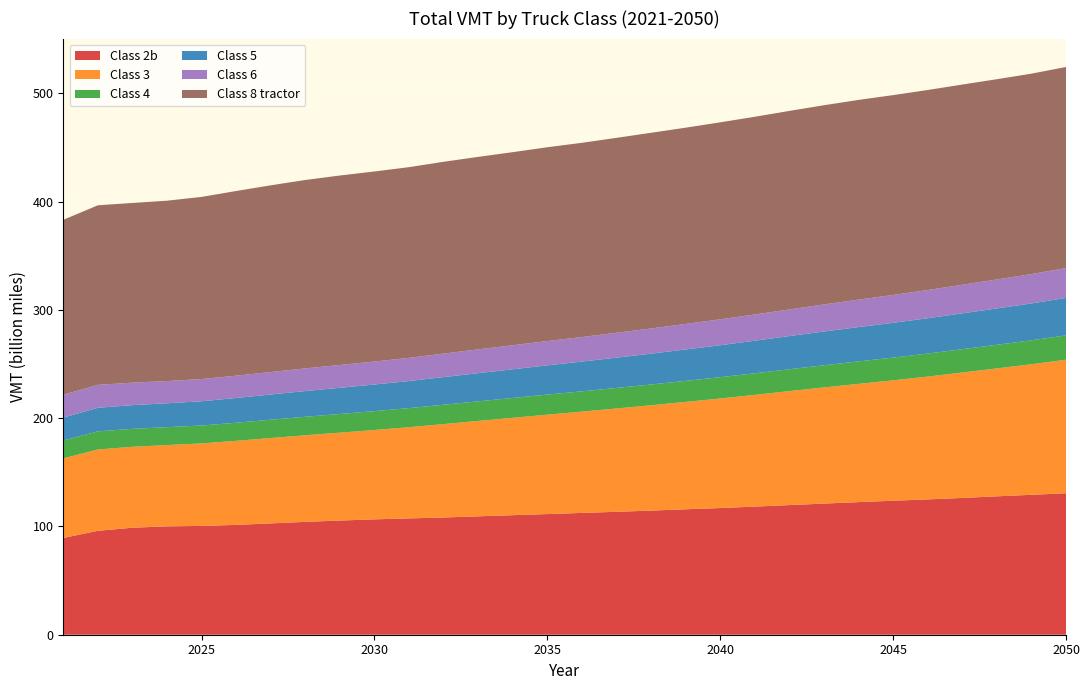

Reading right to left, extract all data points from this chart.

Class 2b: 2050=130641797616	2049=129218124555	2048=127802964994	2047=126310356730	2046=124960976971	2045=123740973616	2044=122464947899	2043=121104573397	2042=119717735523	2041=118310307563	2040=116997355307	2039=115850123693	2038=114627982591	2037=113510538094	2036=112489457631	2035=111417835072	2034=110401165432	2033=109351818811	2032=108253886031	2031=107424452369	2030=106552688626	2029=105455483885	2028=104230371474	2027=102816579379	2026=101424489851	2025=100480428369	2024=100094998262	2023=98812825093	2022=95977015103	2021=89367047258
Class 3: 2050=123324758518	2049=120538638987	2048=118129175965	2047=115822941164	2046=113428118479	2045=111173512067	2044=109199497978	2043=107264271525	2042=105260424586	2041=103182906147	2040=101139003489	2039=99140713889	2038=97274880077	2037=95407949582	2036=93531581020	2035=91787951690	2034=89903375495	2033=88082187836	2032=86247875384	2031=84225810466	2030=82515567903	2029=81126438449	2028=79954302377	2027=78824143867	2026=77621935152	2025=76161660589	2024=75056362035	2023=74732068170	2022=75058850216	2021=73491209528
Class 4: 2050=22481978241	2049=22125466912	2048=21826740426	2047=21550455521	2046=21268081895	2045=21001444423	2044=20750239584	2043=20476181735	2042=20197916946	2041=19940664954	2040=19687038560	2039=19451992116	2038=19201495496	2037=18987088573	2036=18749578162	2035=18560956767	2034=18331013863	2033=18106774449	2032=17882334217	2031=17617008402	2030=17432091594	2029=17262556084	2028=17088339593	2027=16890767928	2026=16722257362	2025=16557685158	2024=16511942220	2023=16583323470	2022=16751666086	2021=16520378018
Class 5: 2050=34590984593	2049=34027519884	2048=33547439679	2047=33083331053	2046=32604537868	2045=32144738176	2044=31688762523	2043=31170182519	2042=30625810228	2041=30073875231	2040=29522217276	2039=28978023799	2038=28471880452	2037=27971500229	2036=27460097467	2035=26992049079	2034=26490974044	2033=26015867346	2032=25529946187	2031=24995315890	2030=24574021166	2029=24185218020	2028=23762269052	2027=23305101083	2026=22851304902	2025=22392723421	2024=22056979412	2023=21876699449	2022=21781207474	2021=21162307201
Class 6: 2050=27570635908	2049=27126461958	2048=26753625869	2047=26399908478	2046=26038608940	2045=25688496716	2044=25353501920	2043=24984865263	2042=24609875997	2041=24248677947	2040=23913899486	2039=23576479434	2038=23270038111	2037=22981952520	2036=22685029916	2035=22444269251	2034=22184783429	2033=21953688763	2032=21712001880	2031=21427203499	2030=21225094027	2029=21075140453	2028=20918246976	2027=20747433204	2026=20605713318	2025=20494574836	2024=20535995156	2023=20772978430	2022=21163519149	2021=21091781567
Class 8 tractor: 2050=185700776885	2049=185089970625	2048=184945638188	2047=184895589065	2046=184729680953	2045=184571475281	2044=184426295534	2043=183965134659	2042=183310418623	2041=182564055297	2040=181920428178	2039=181251099851	2038=180679173597	2037=179997996228	2036=179352976607	2035=178984032831	2034=178326561102	2033=177771998793	2032=177122838114	2031=176099617242	2030=175504947152	2029=174970123218	2028=173990397454	2027=172436733111	2026=170541530605	2025=168228600747	2024=166563777972	2023=165951663770	2022=165833835900	2021=161513165543